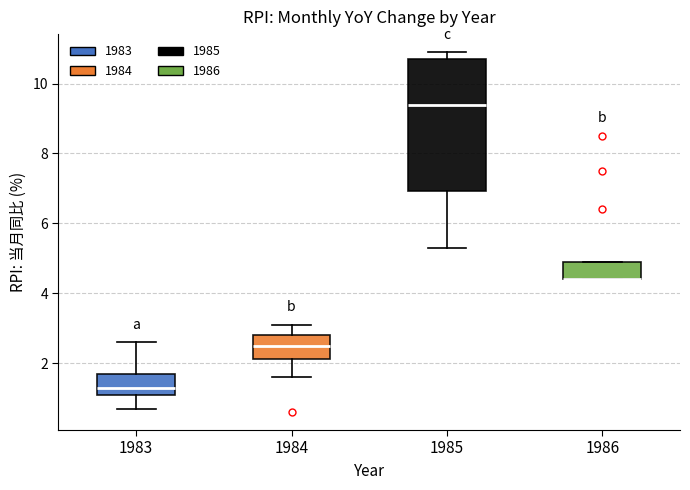

Comparing the boxes themselves (not the whiskers), which one is the tallest?

1985